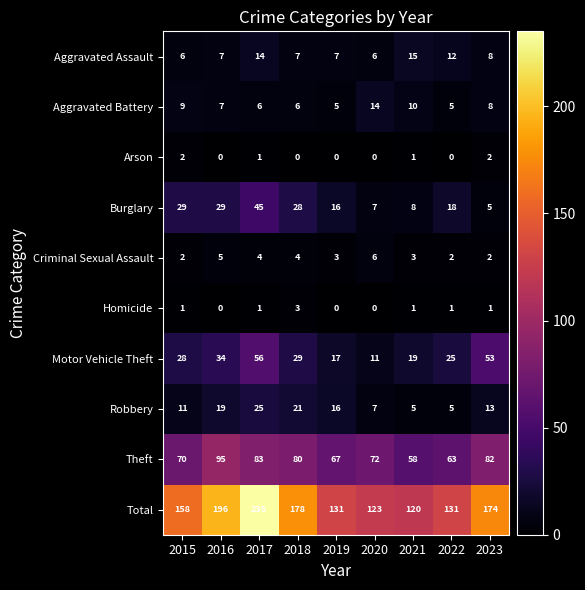

What is the total value across all series at 2023?

348